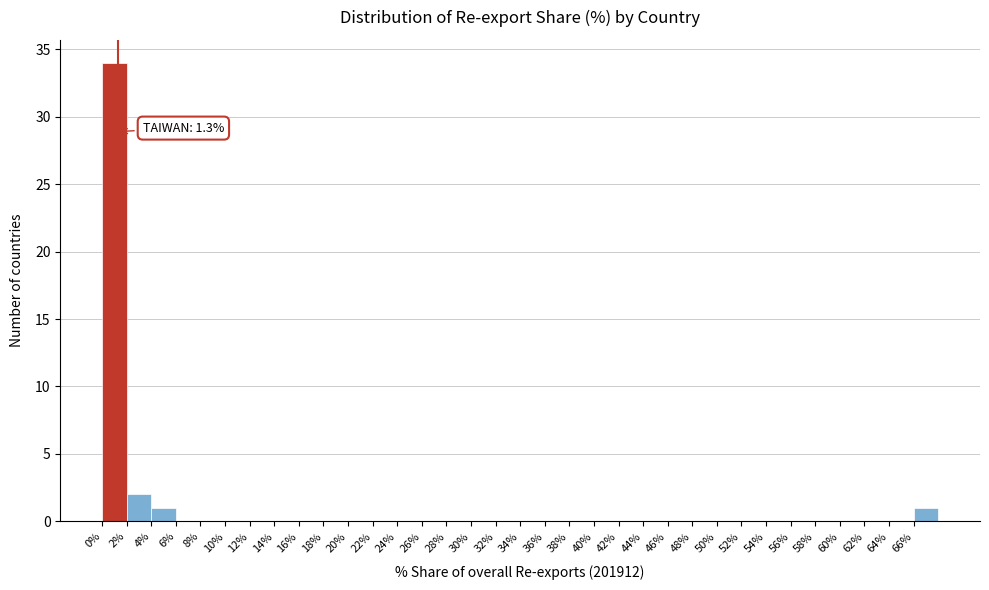

Which range on the x-axis has the tallest bar?

0 to 2